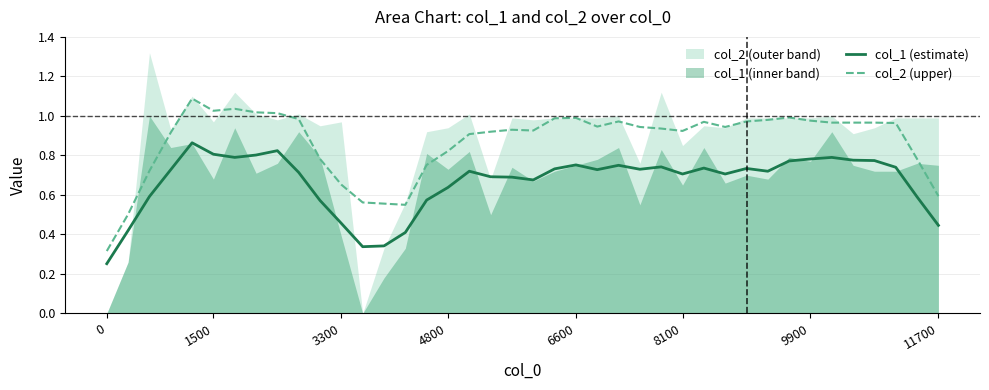

True or false: col_2 (upper) and col_1 (estimate) intersect in this chart.

False